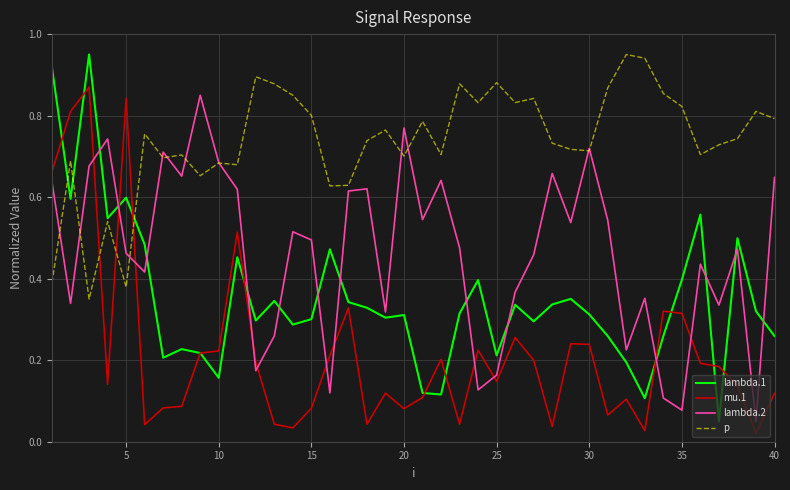

Which series has the largest total across all categories?

p